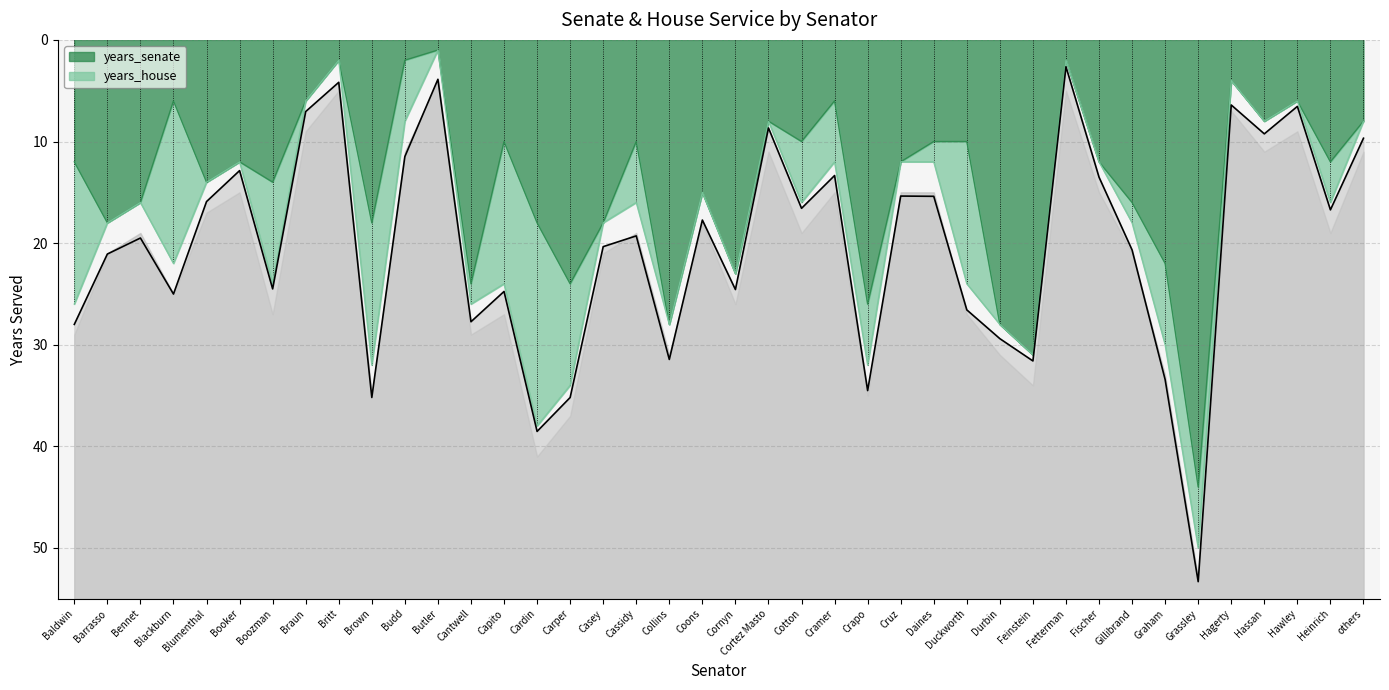

At which category does the chart reach its peak across all series?

Grassley